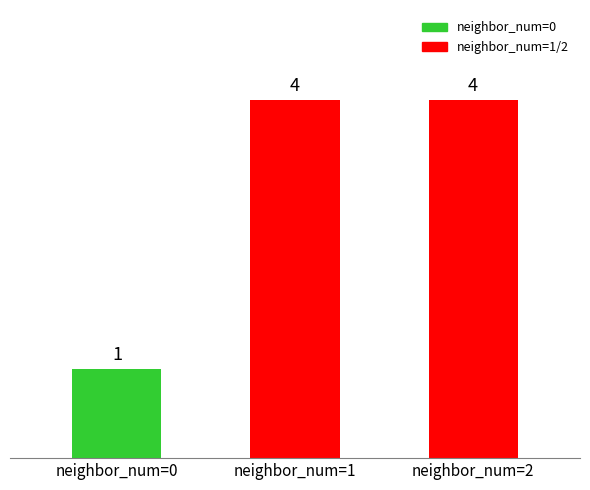

How many bars are there in total?

3